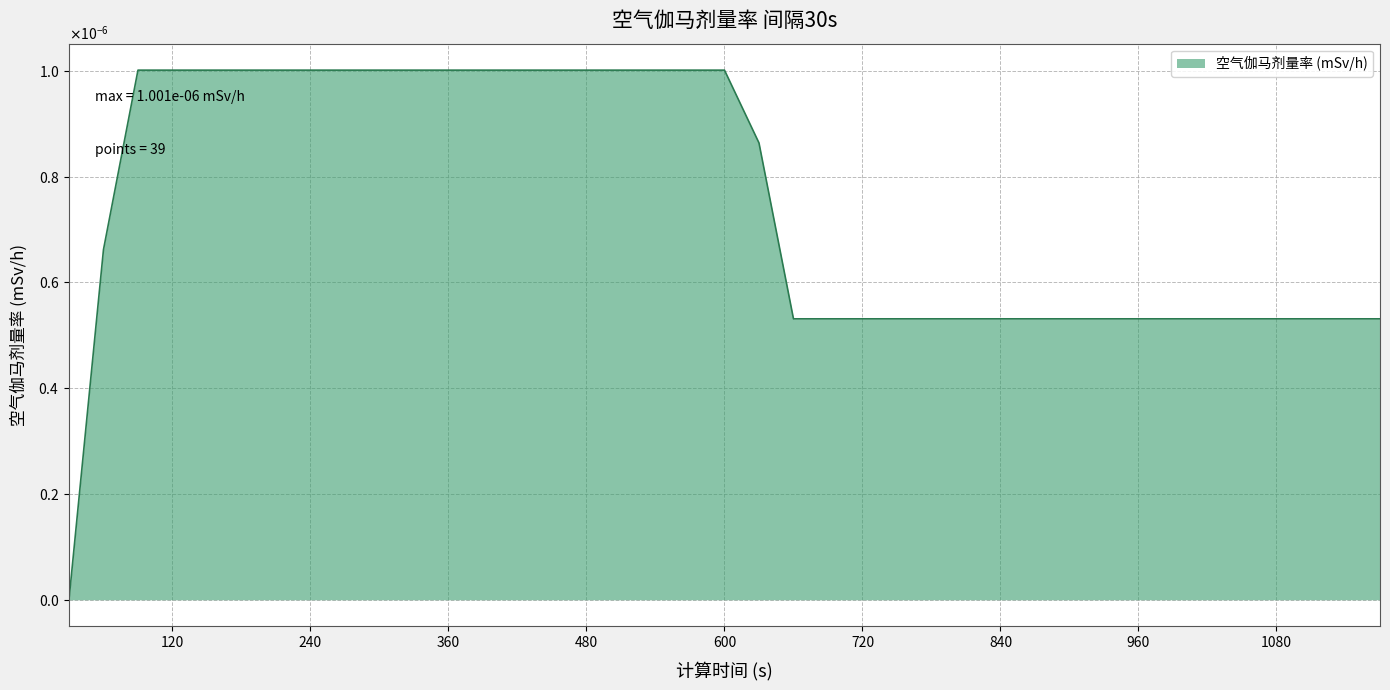

List the labels in order of value, largest first.

90, 120, 150, 180, 210, 240, 270, 300, 330, 360, 390, 420, 450, 480, 510, 540, 570, 600, 630, 60, 660, 690, 720, 750, 780, 810, 840, 870, 900, 930, 960, 990, 1020, 1050, 1080, 1110, 1140, 1170, 30